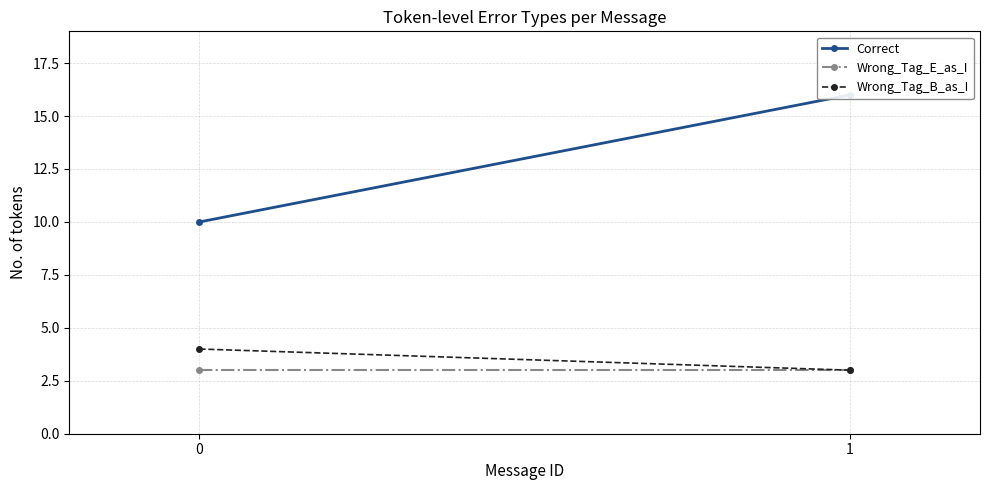

How many distinct data groups are displayed?

3